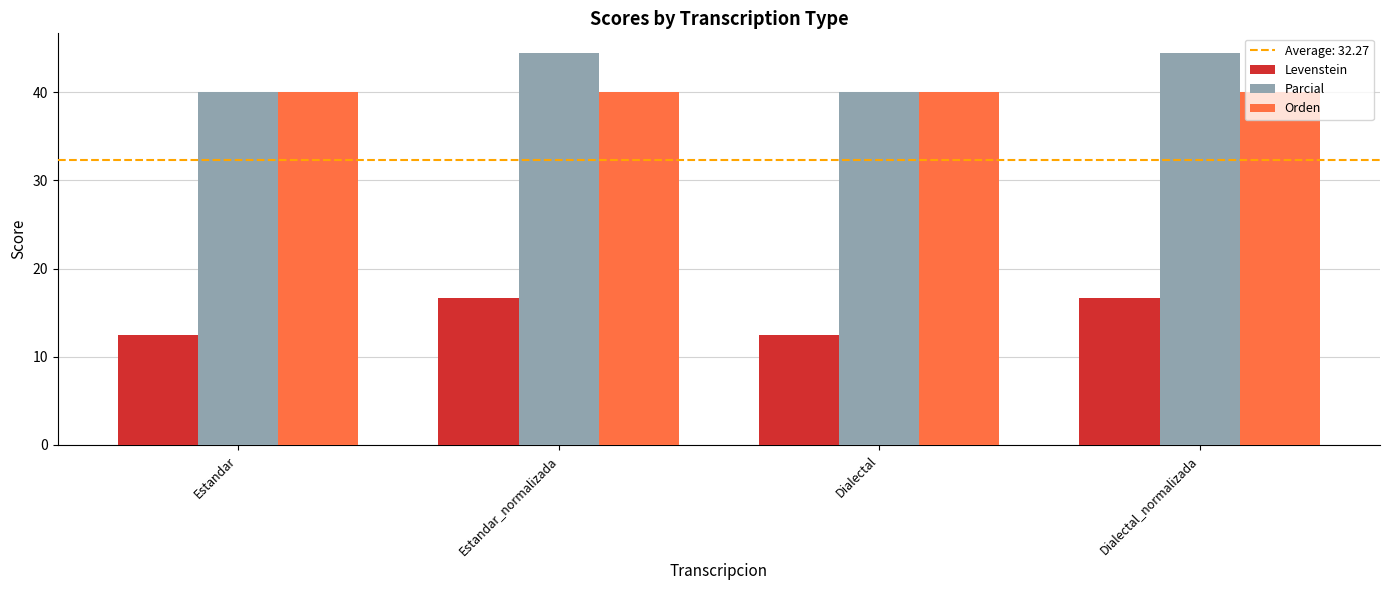

Between Estandar_normalizada and Dialectal, which series saw the biggest shift?

Parcial